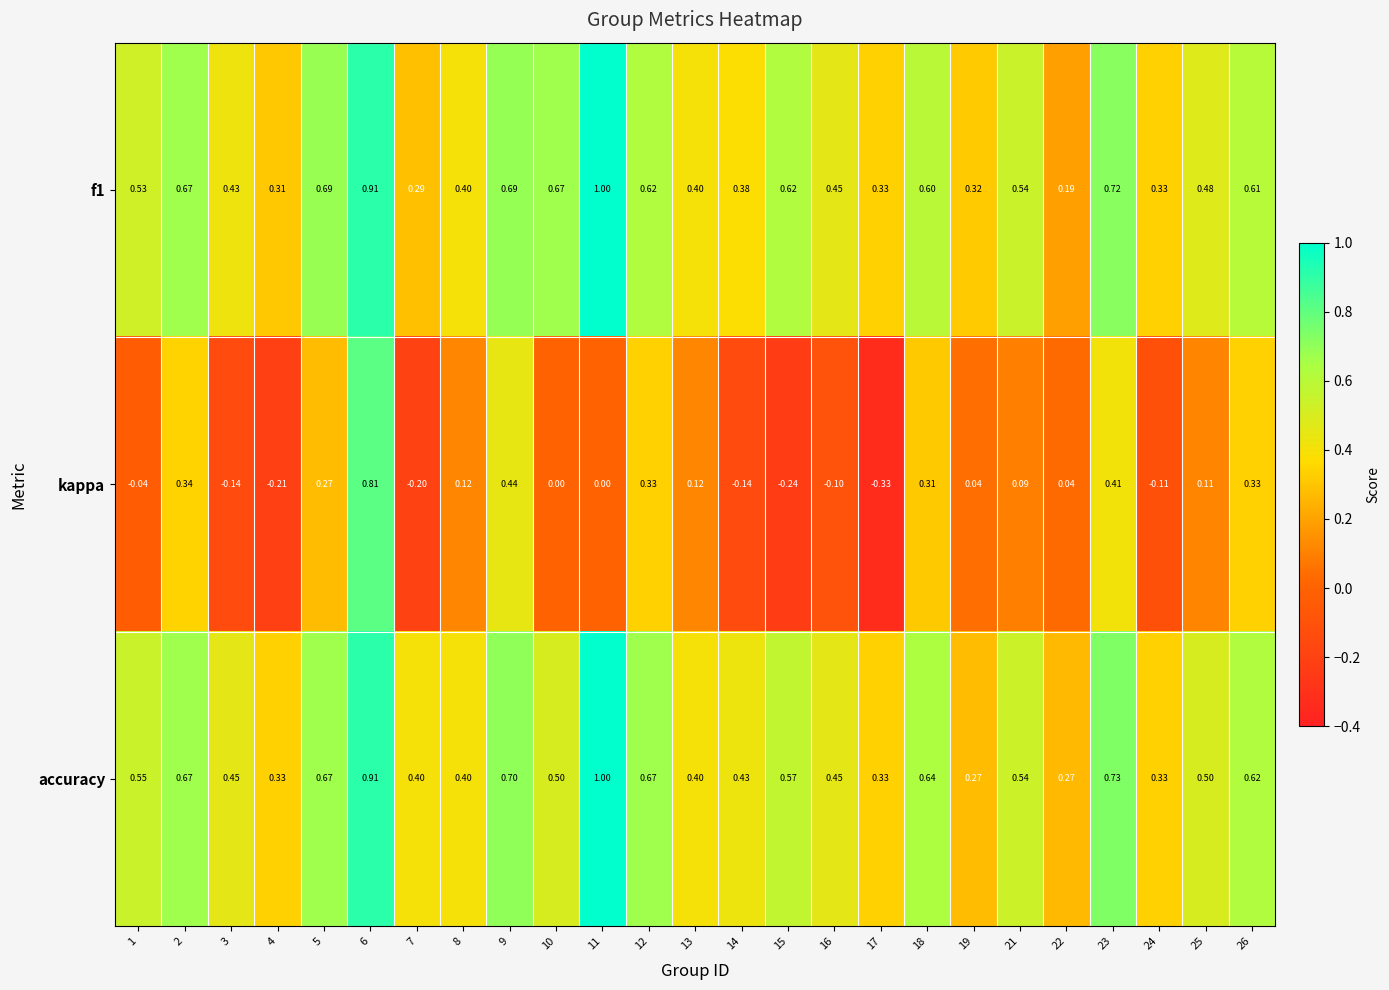

Between 18 and 19, which series saw the biggest shift?

accuracy